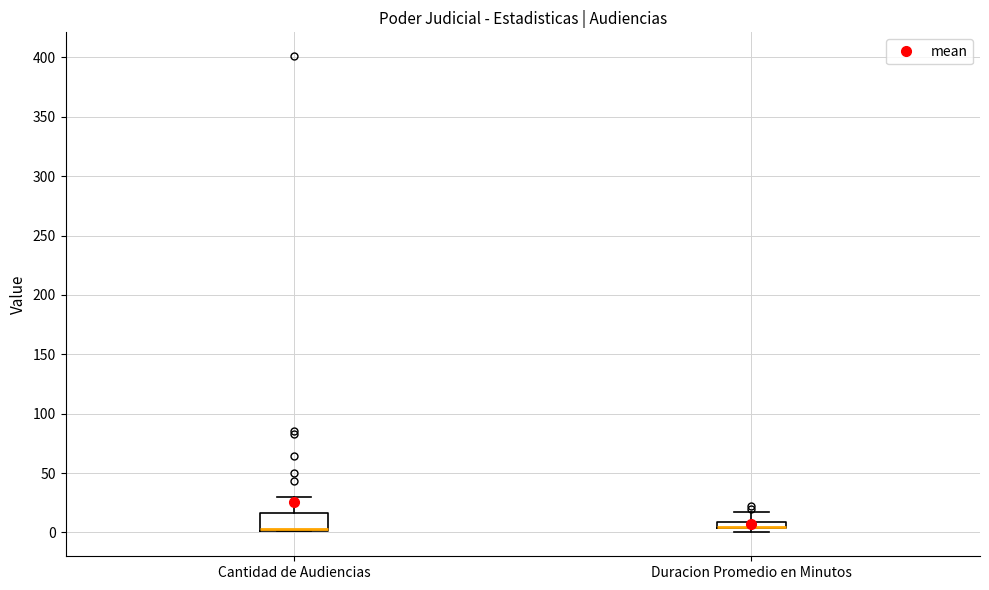

Where does the median line of the box for Cantidad de Audiencias sit on the y-axis? The values are not printed on the chart, so give them approximately, as read against the axis.

5